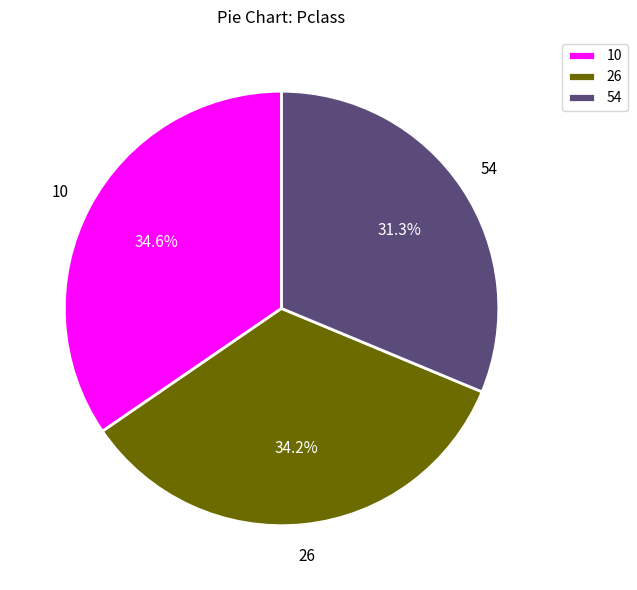

Is the sum of 10 and 26 greater than half?

Yes